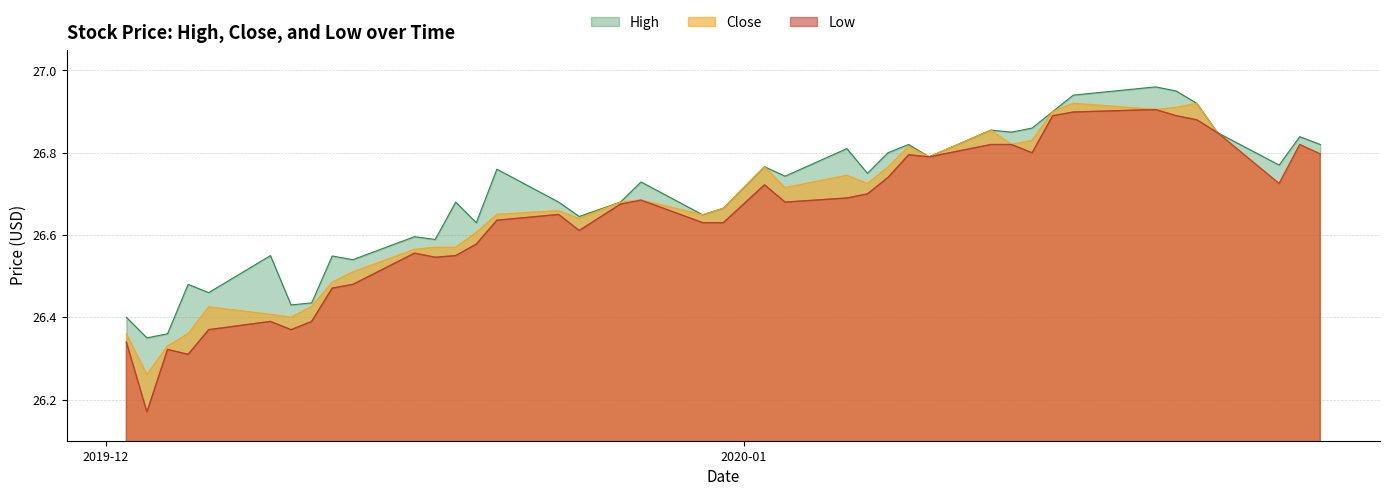

True or false: Low and Close cross at least once.

False